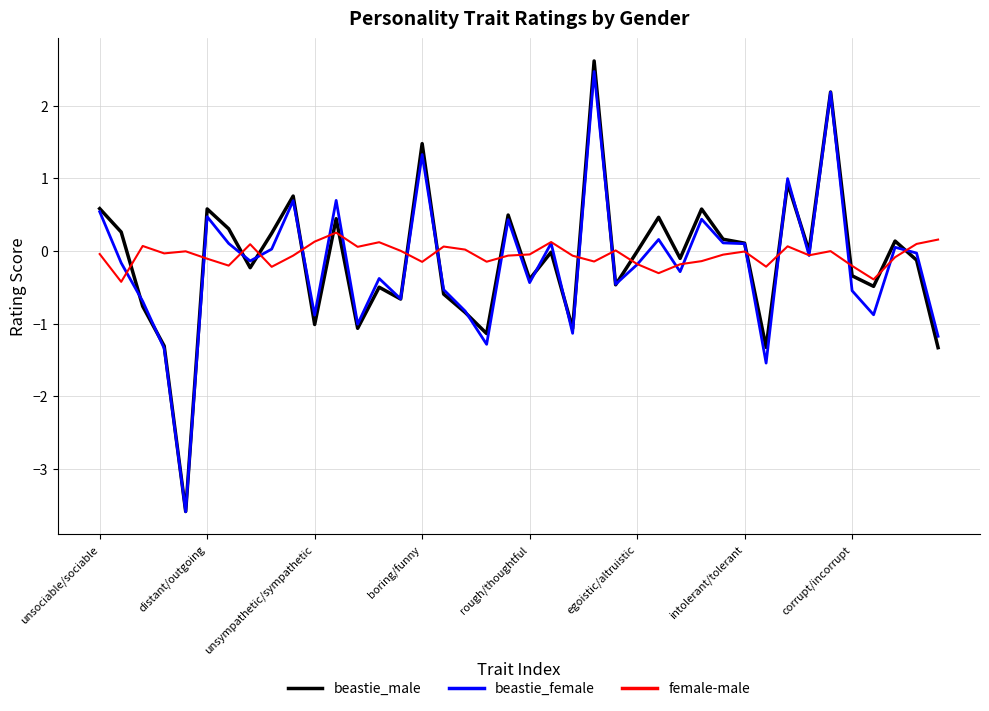

How many lines are shown in the chart?

3